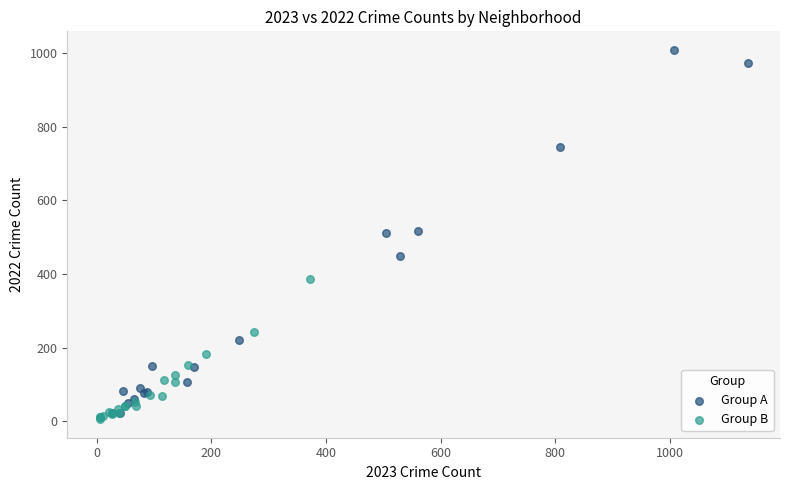

Which series has the widest spread of Y values?

Group A